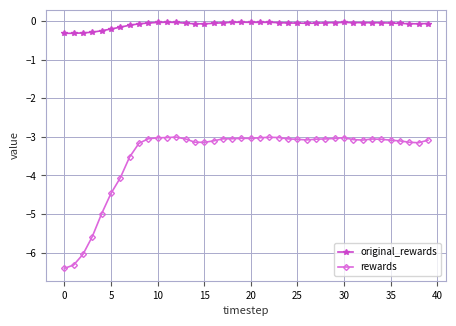

What is the average value of the rewards series?

-3.5